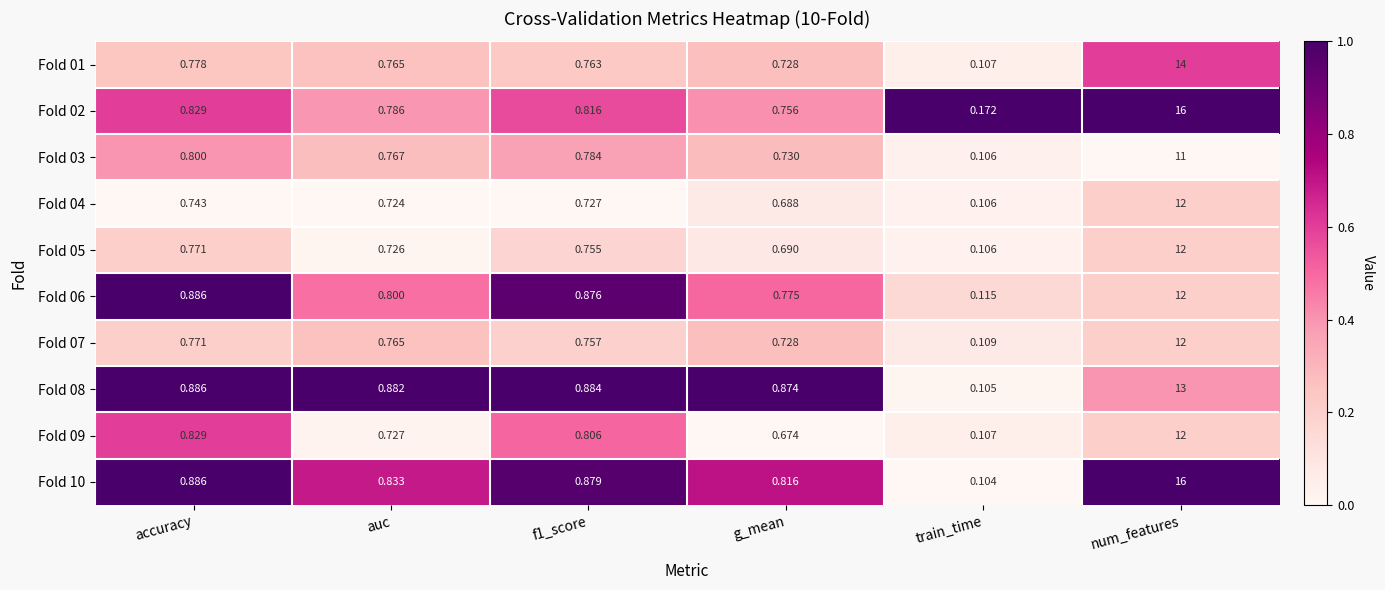

At which label is Fold 09 closest to 6?

accuracy